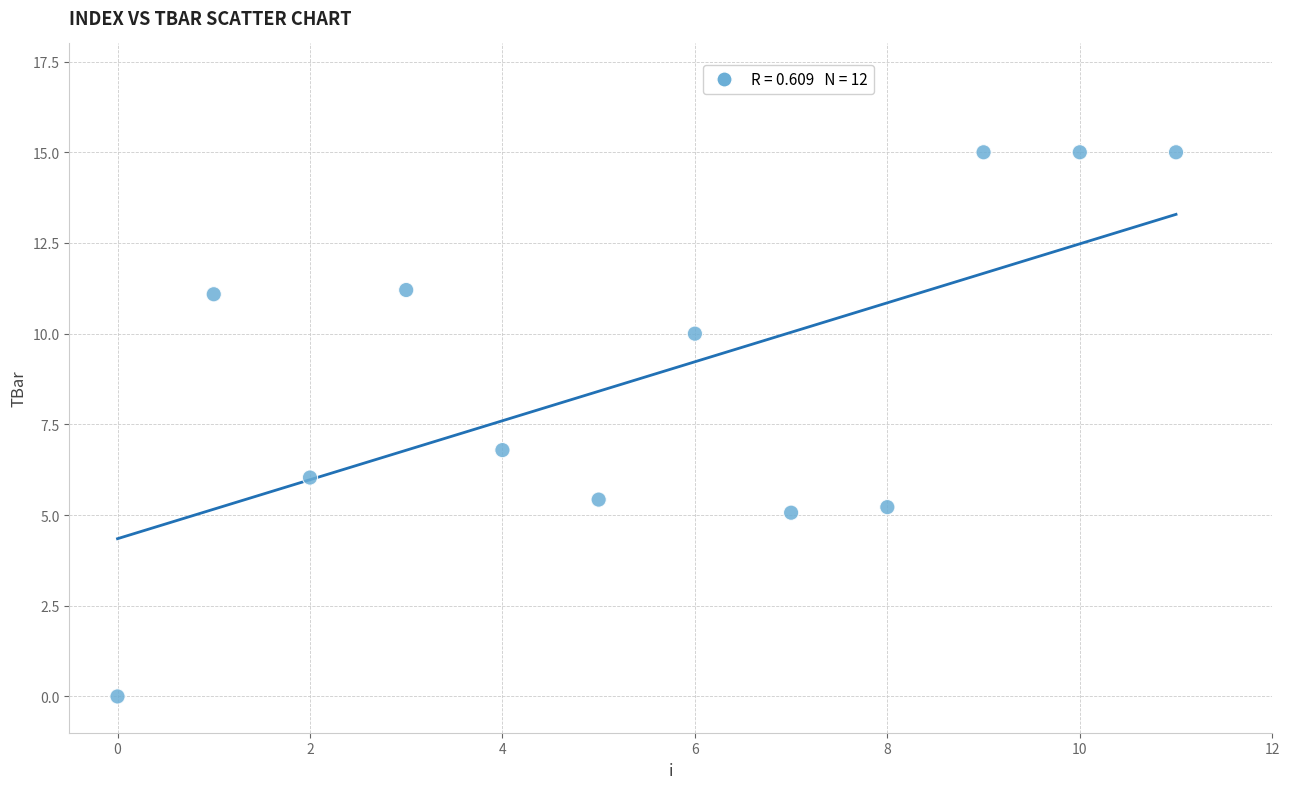

What is the range of Y values (max minus min)?

15.0